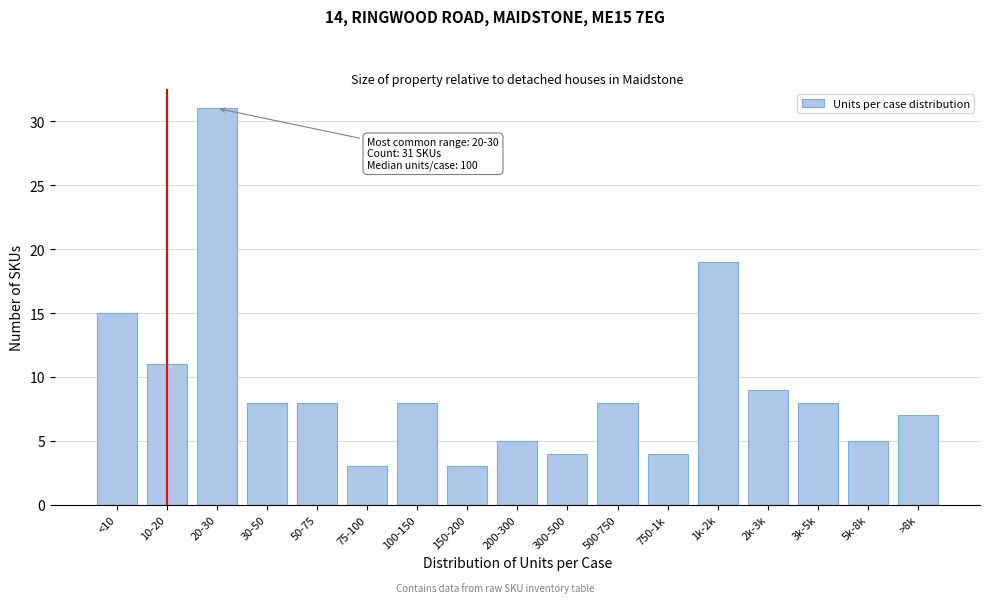

Reading left to right, list all the values displayed in this chart.

<10=15	10-20=11	20-30=31	30-50=8	50-75=8	75-100=3	100-150=8	150-200=3	200-300=5	300-500=4	500-750=8	750-1k=4	1k-2k=19	2k-3k=9	3k-5k=8	5k-8k=5	>8k=7